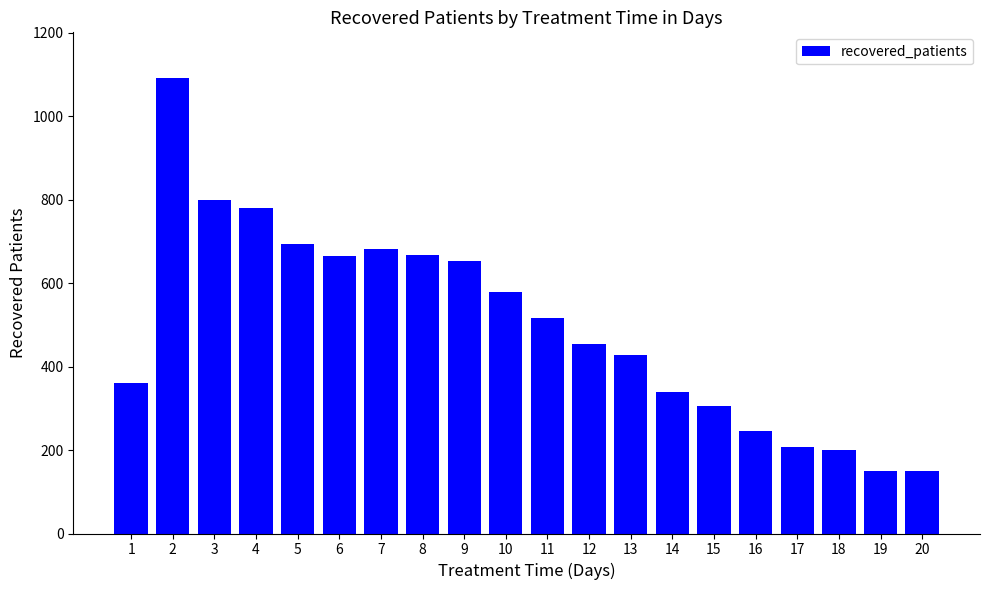

How many values are below 517?

10